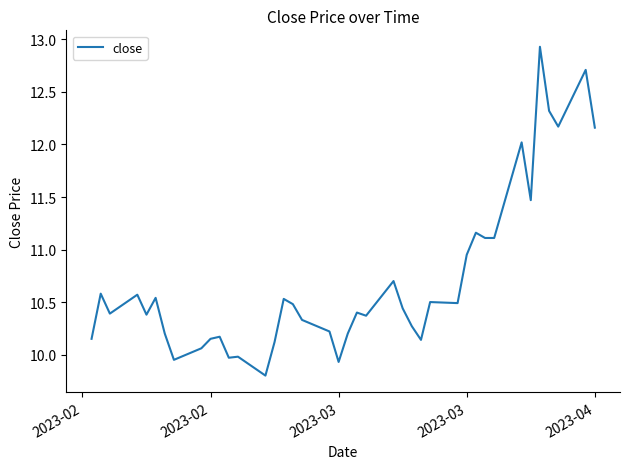

What is the difference between the maximum and minimum values?

3.1